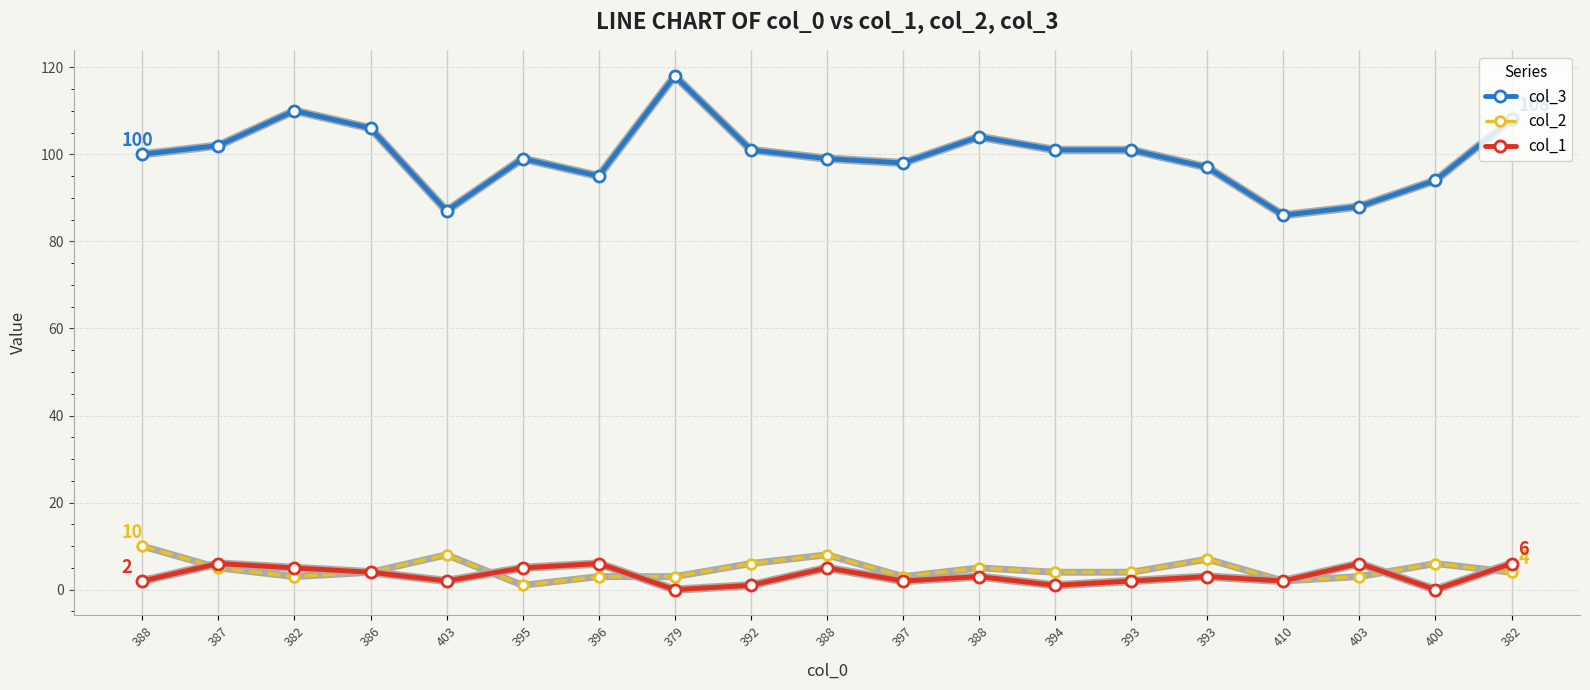

What are all the series names shown in the legend?

col_3, col_2, col_1